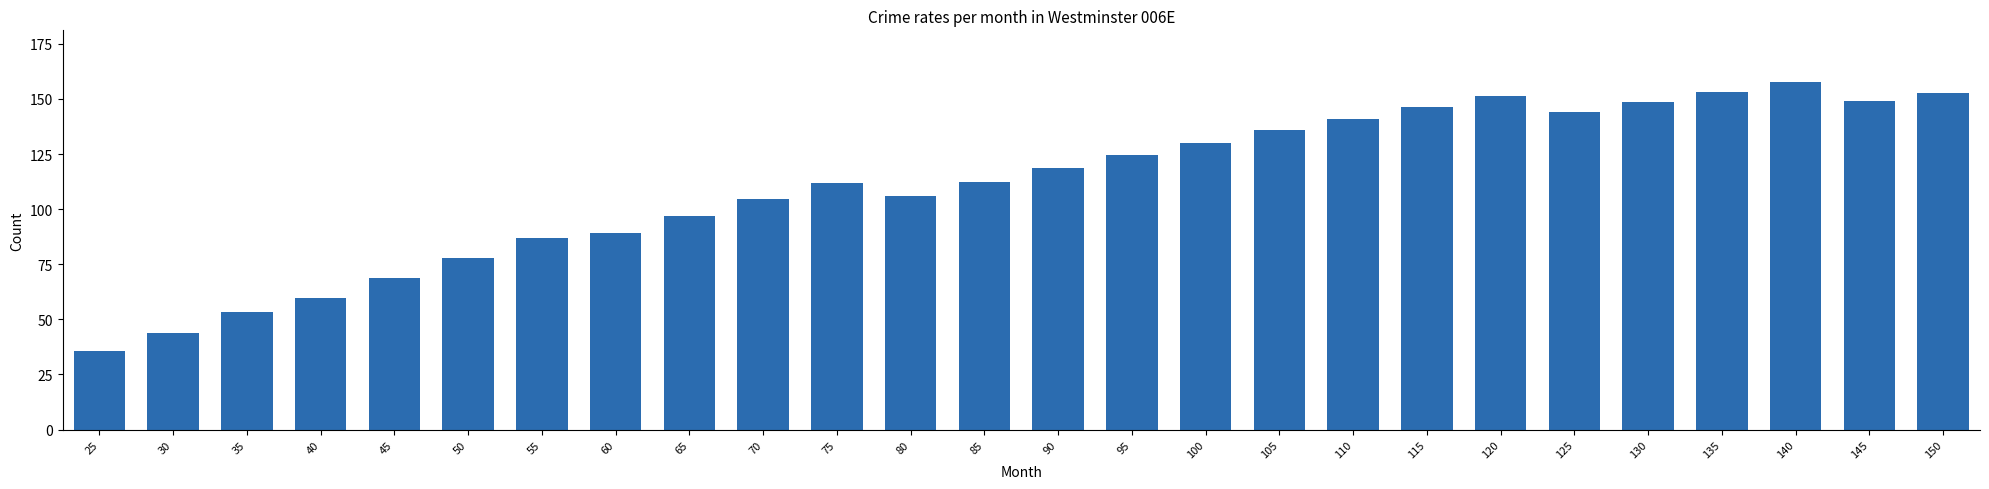

What value does the data have at 30?

44.0